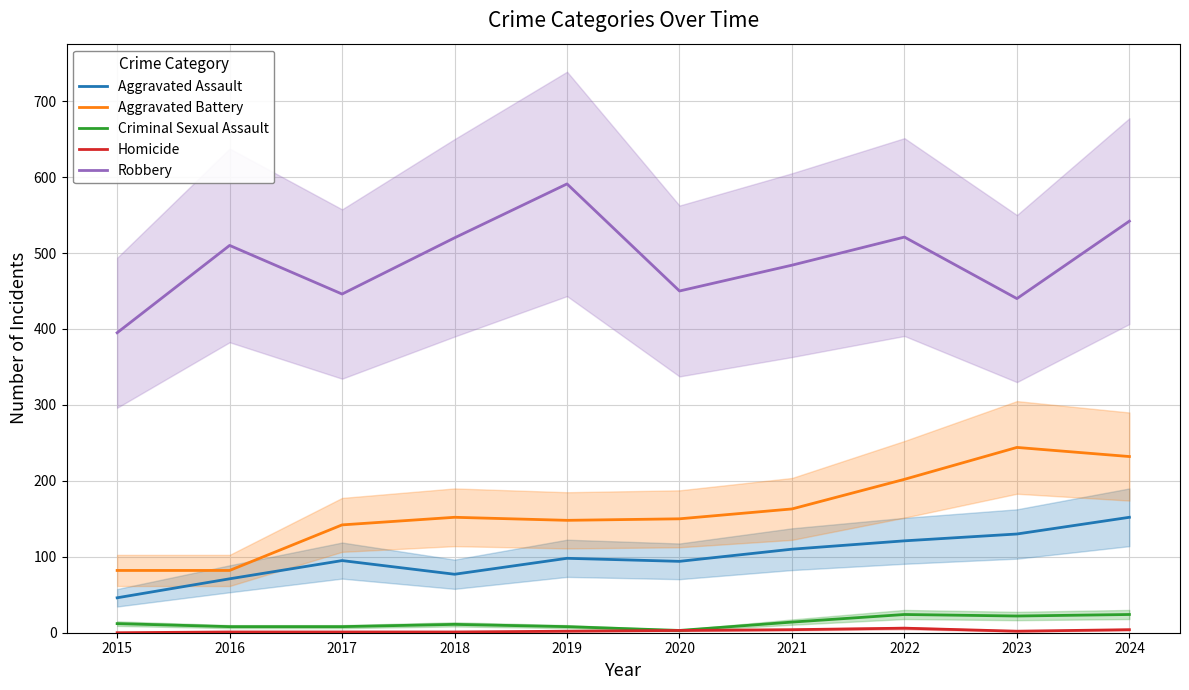

True or false: Homicide and Aggravated Assault intersect in this chart.

False